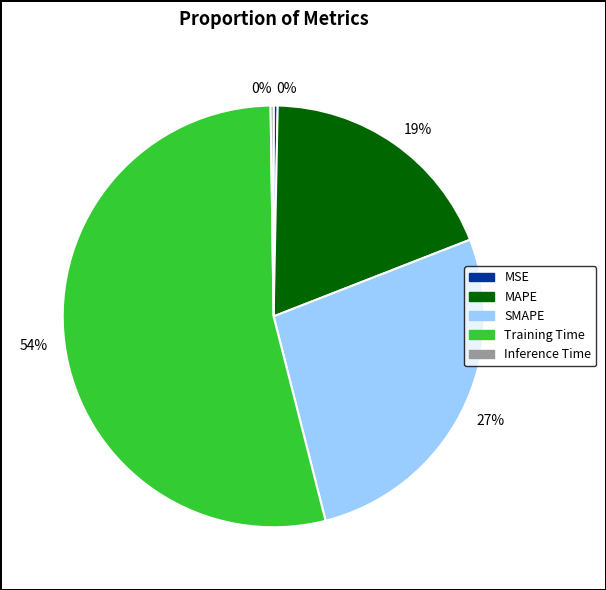

To the nearest percent, what is the difference between the Training Time and MAPE slice percentages?

35%